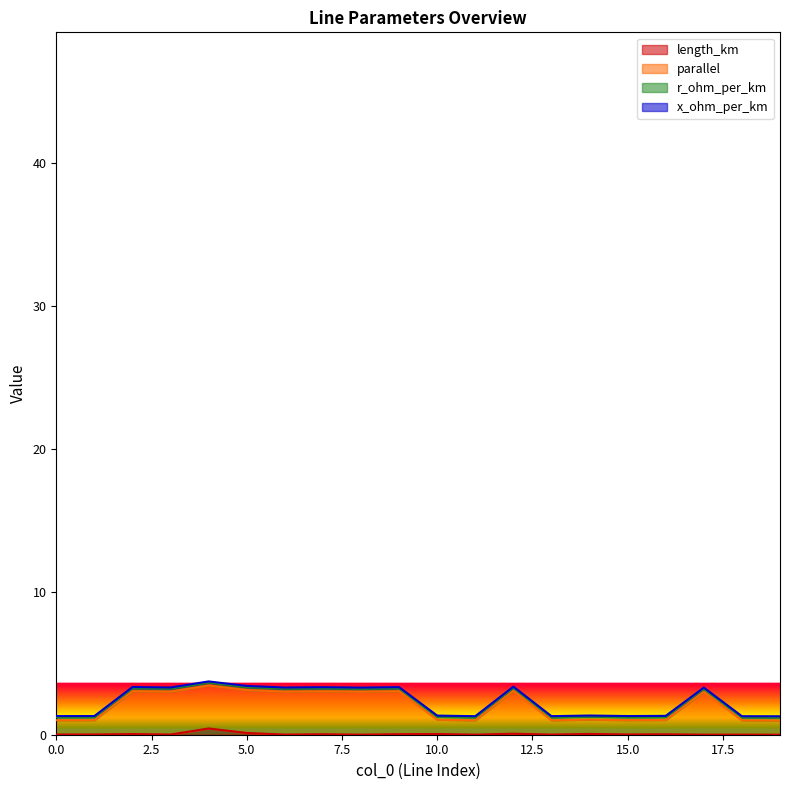

Does the chart display data point markers on the line(s)?

No